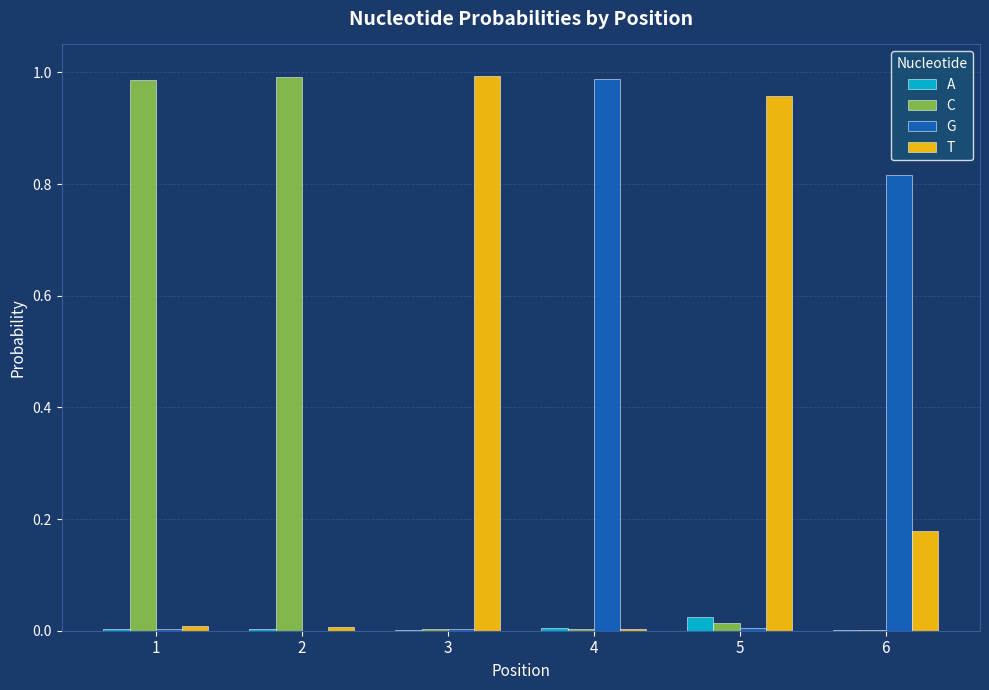

What is the sum of all T values?

2.1